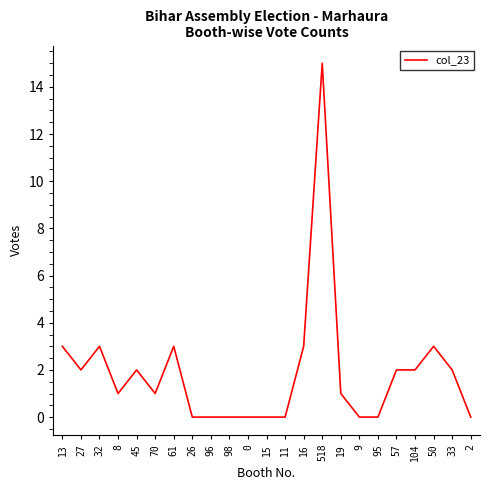

What is the difference between the maximum and second lowest values?

15